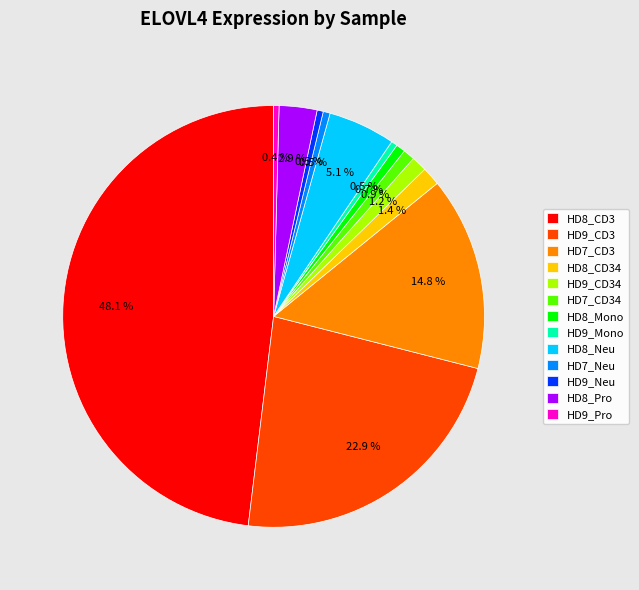

Which slice is the largest?

HD8_CD3